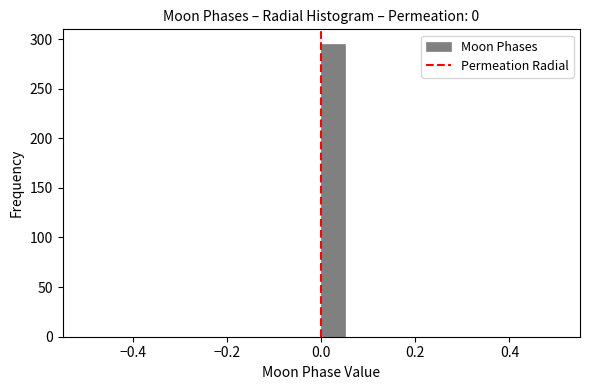

Read against the x-axis, roughly where is the centre of the tallest bar?

0.02